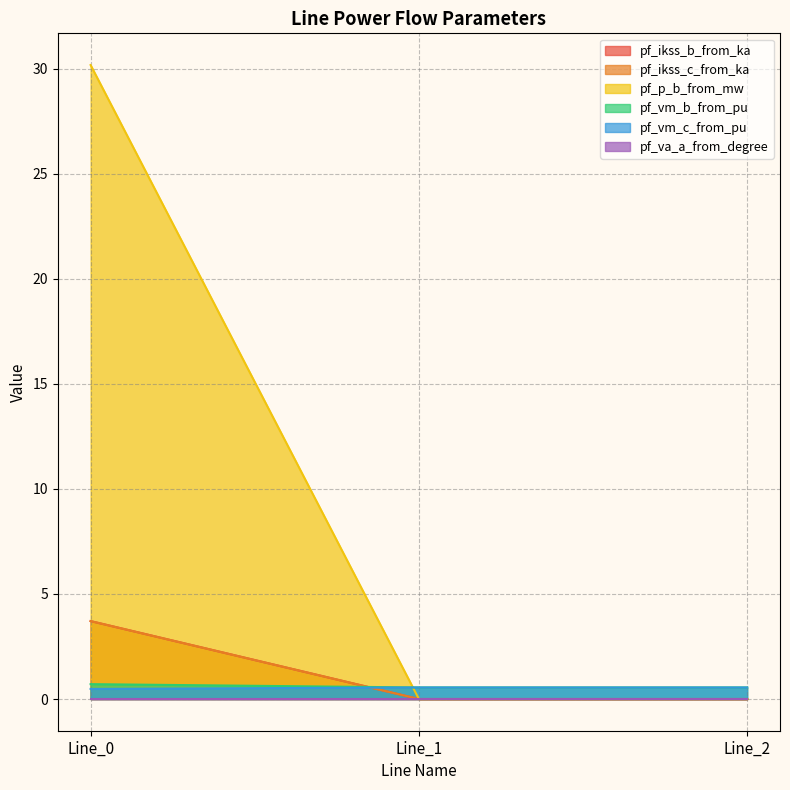

What is the sum of all pf_p_b_from_mw values?

30.2